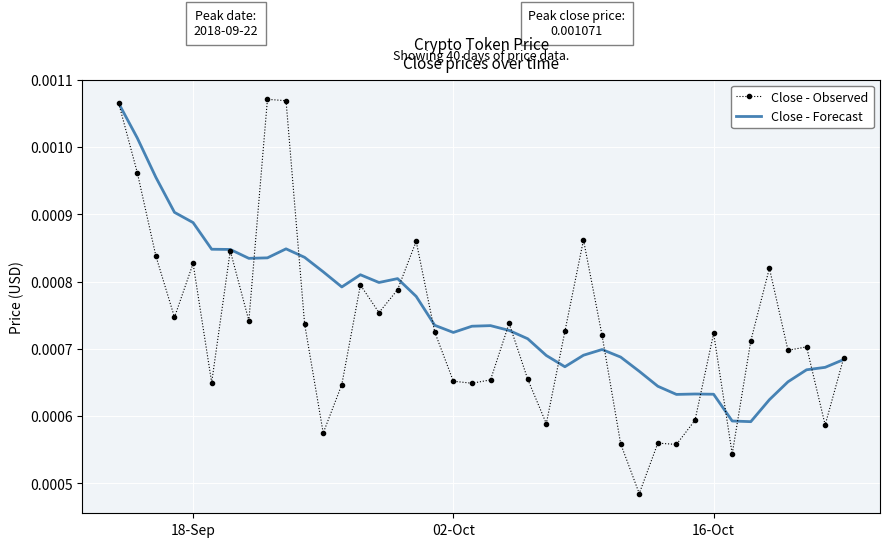

Which series has the largest total across all categories?

Close - Forecast